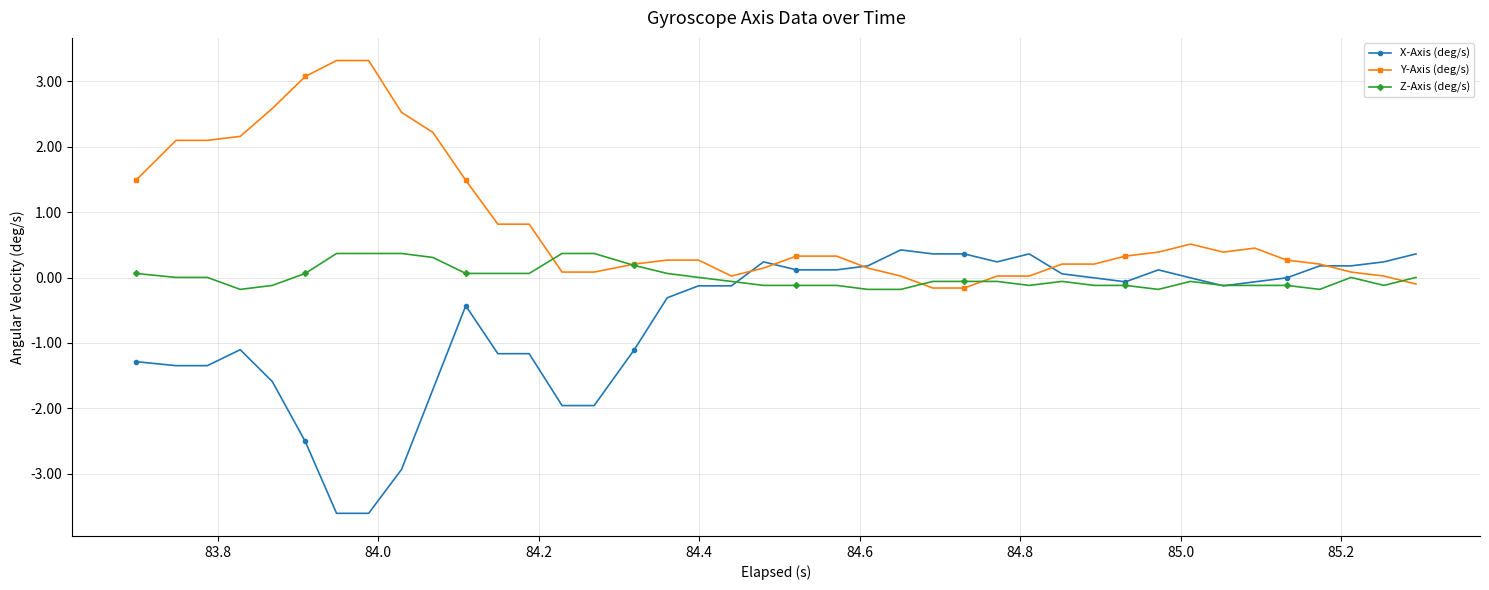

Which series has the largest range (max minus min)?

X-Axis (deg/s)